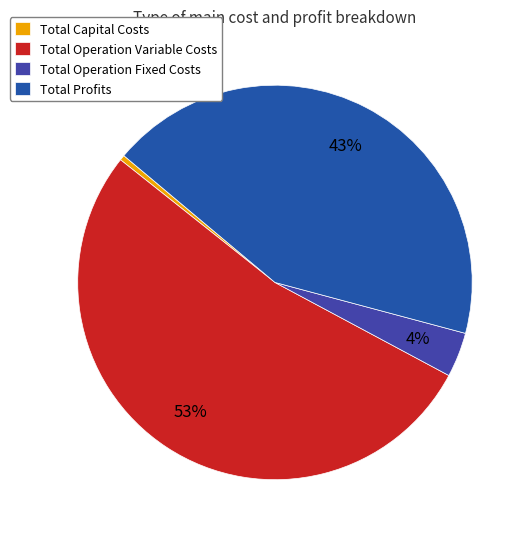

What portion of the pie excludes Total Operation Fixed Costs?

96.3%